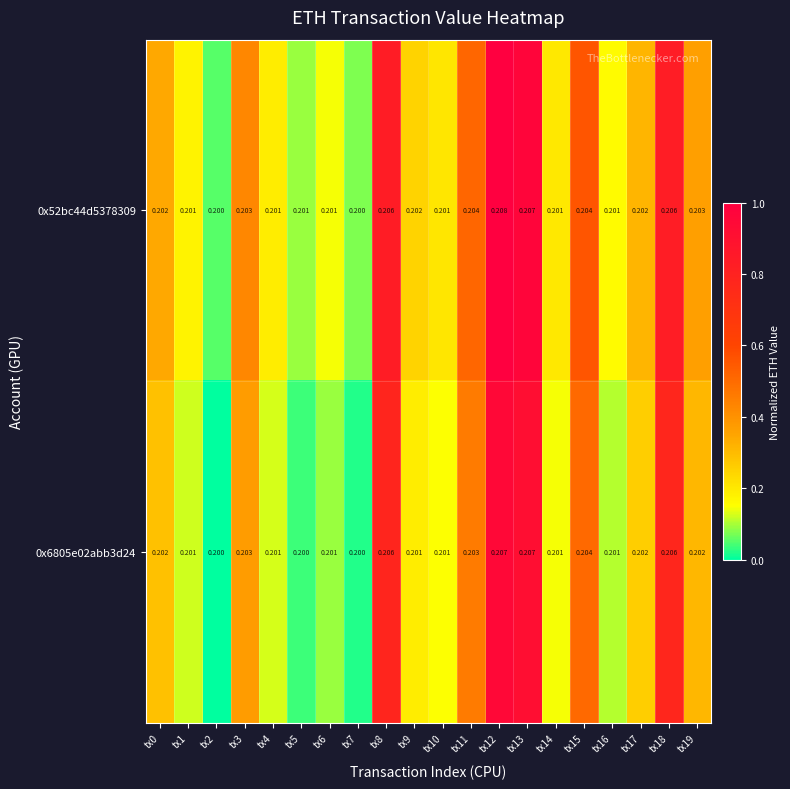

Count the number of categories in the chart.

20